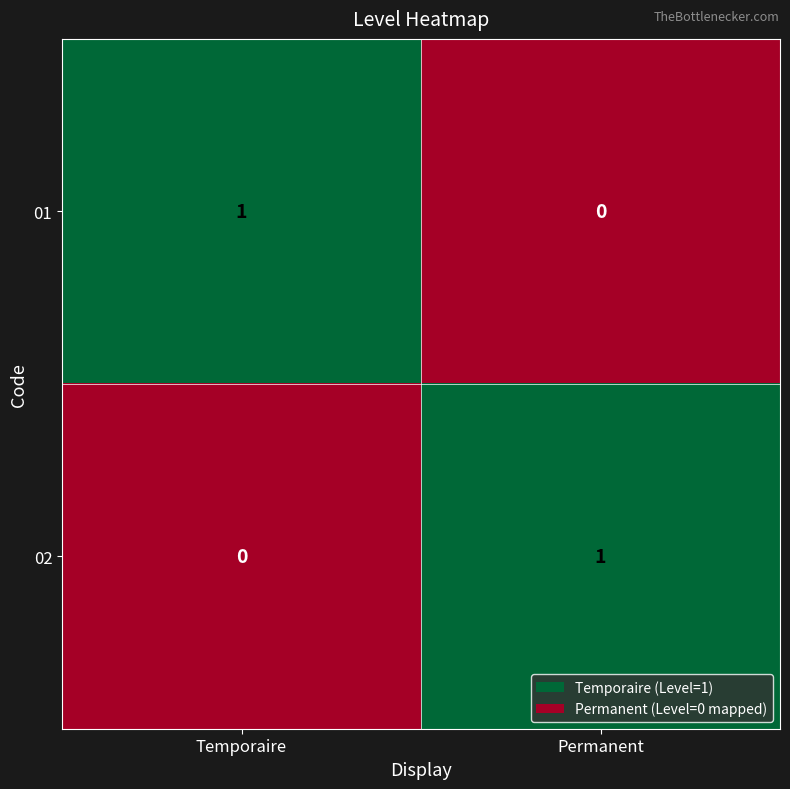

The 01 series shows 1 at Temporaire. True or false?

True